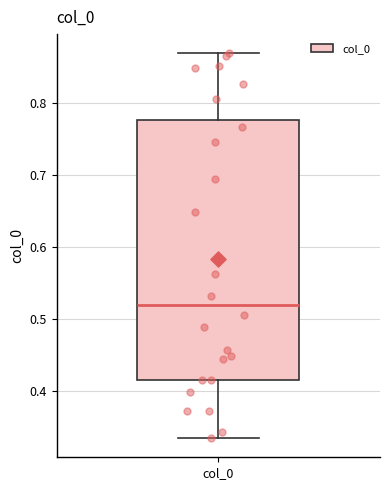

Read this box plot against the y-axis: the position of the median line, the range covered by the box, and the ends of both whiskers. The values are not printed on the chart, so give them approximately, as read against the axis.

median 0.52, box 0.41 to 0.78, whiskers 0.33 to 0.87